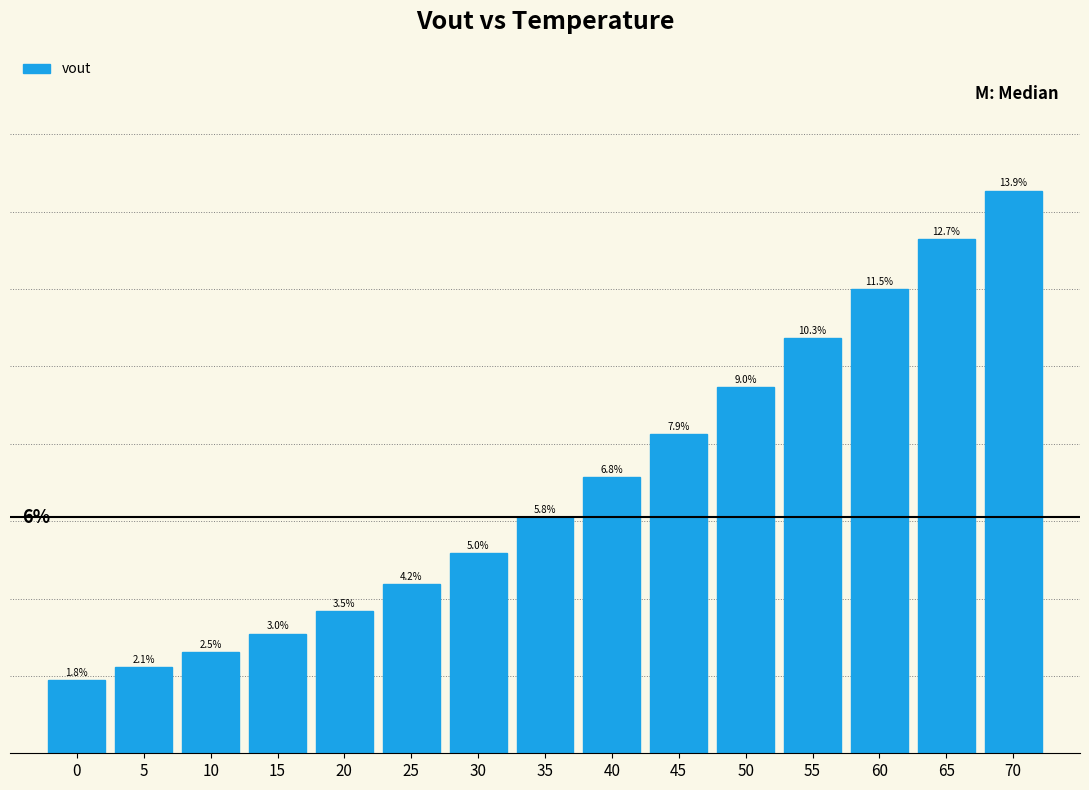

Are the bars horizontal?

No